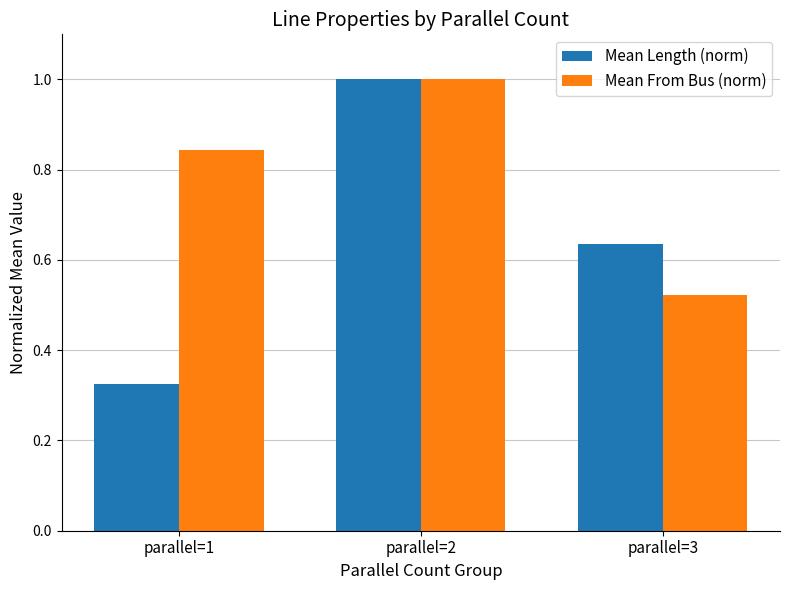

At how many categories does at least one series exceed 0?

3